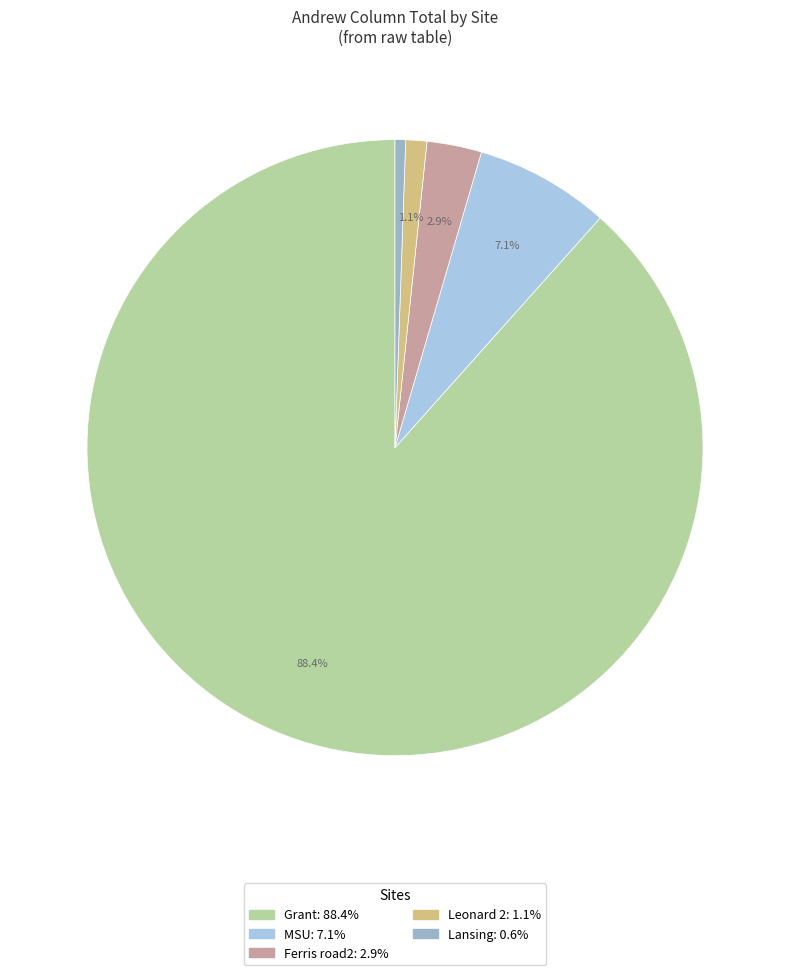

Is there any slice that represents more than half of the pie?

Yes